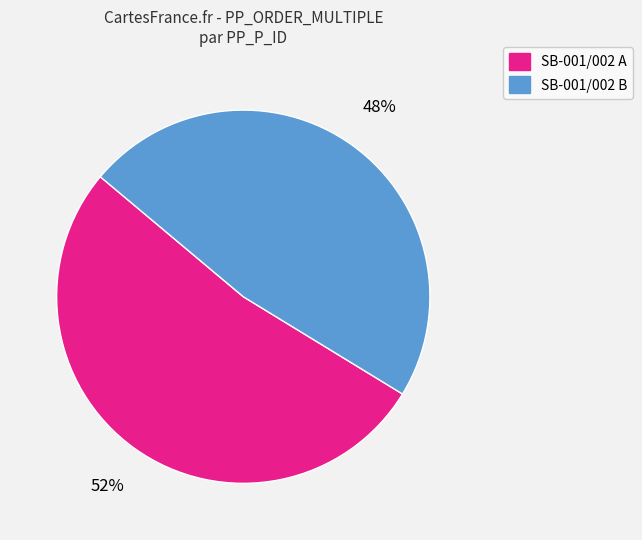

Is there any slice that represents more than half of the pie?

Yes